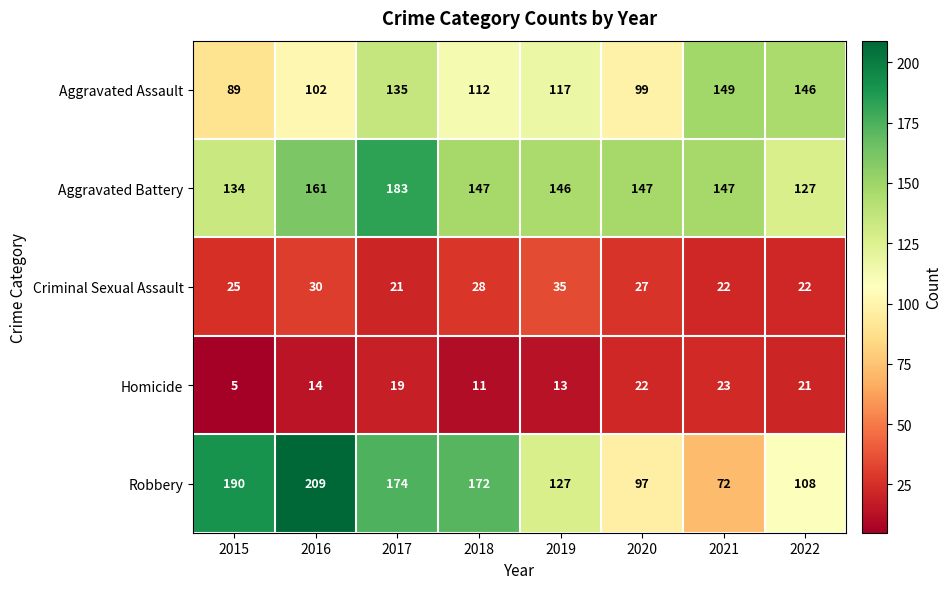

What is the difference between the highest and lowest values at 2021?

127